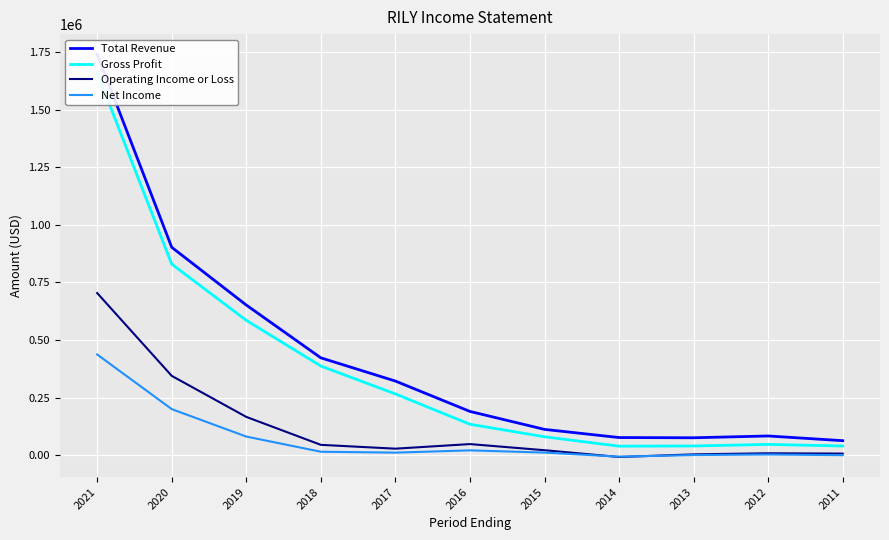

True or false: Net Income has a value of 105184 at 2020.

False